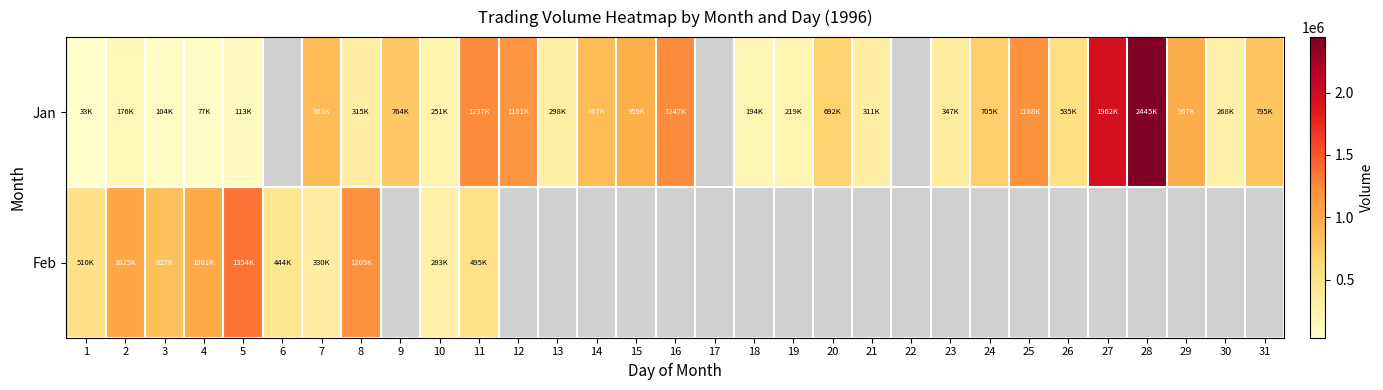

What is the difference between the maximum and minimum values in the Jan series?

2412392.0